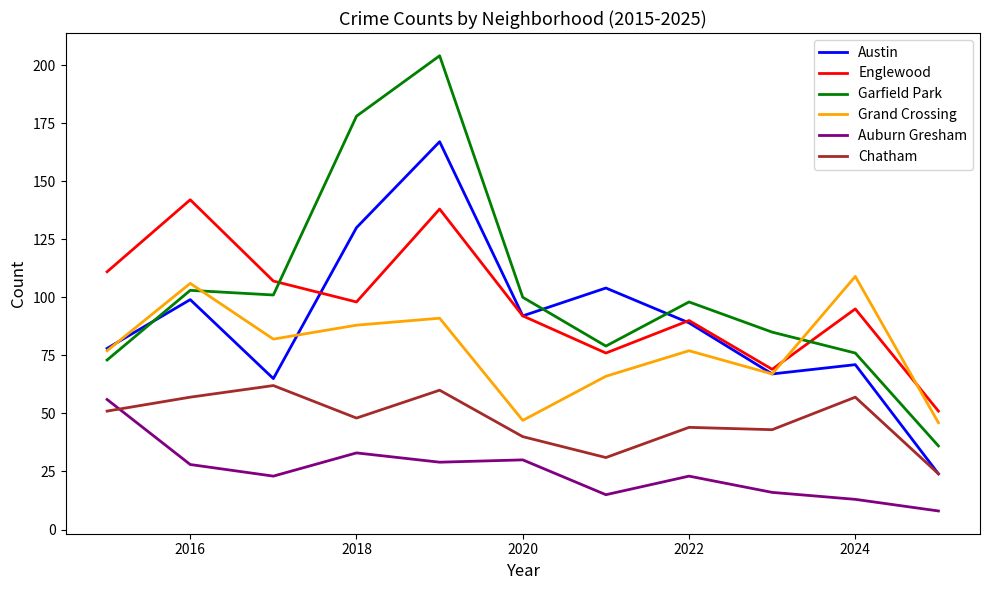

Is this an area chart (filled region under the line)?

No